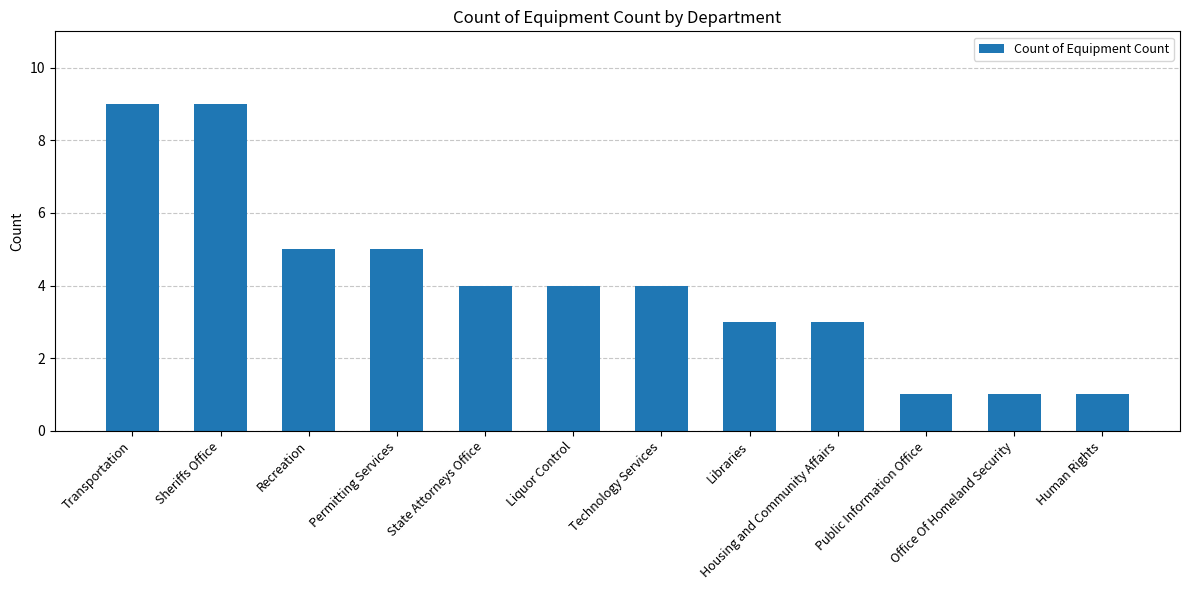

What is the ratio of the value at Human Rights to the value at Sheriffs Office?

0.1